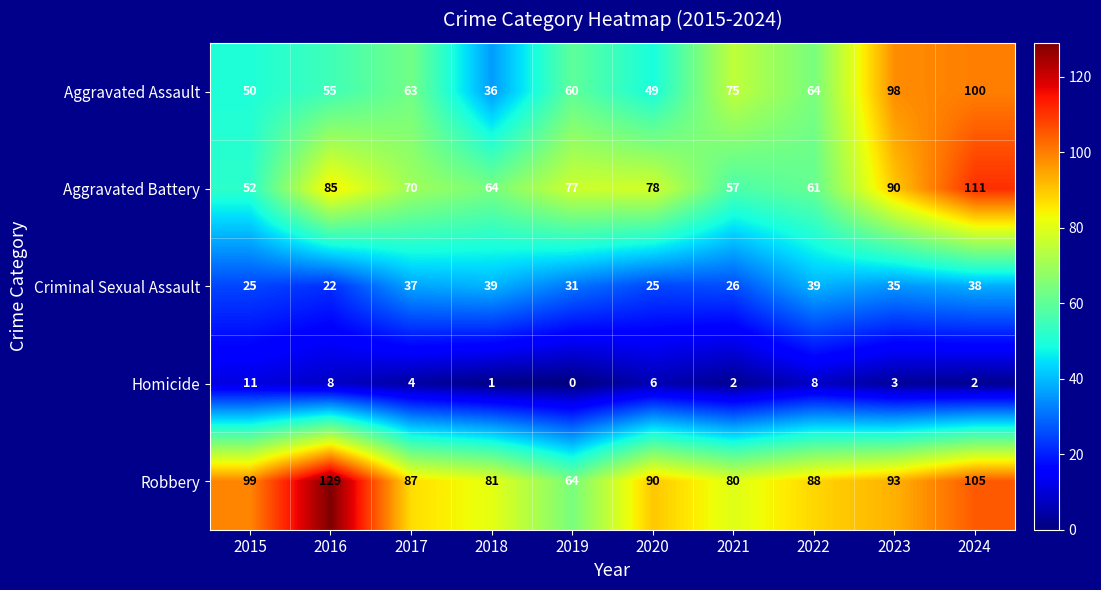

At which category does the chart reach its minimum across all series?

2019